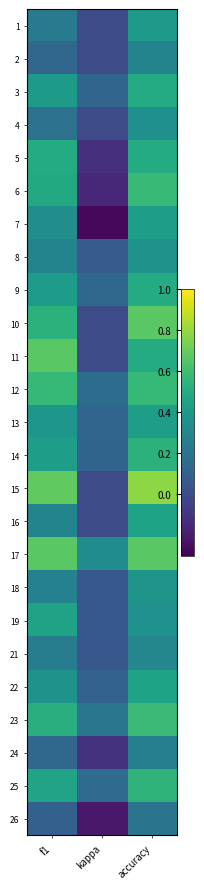

At which category is the sum across all series the highest?

accuracy